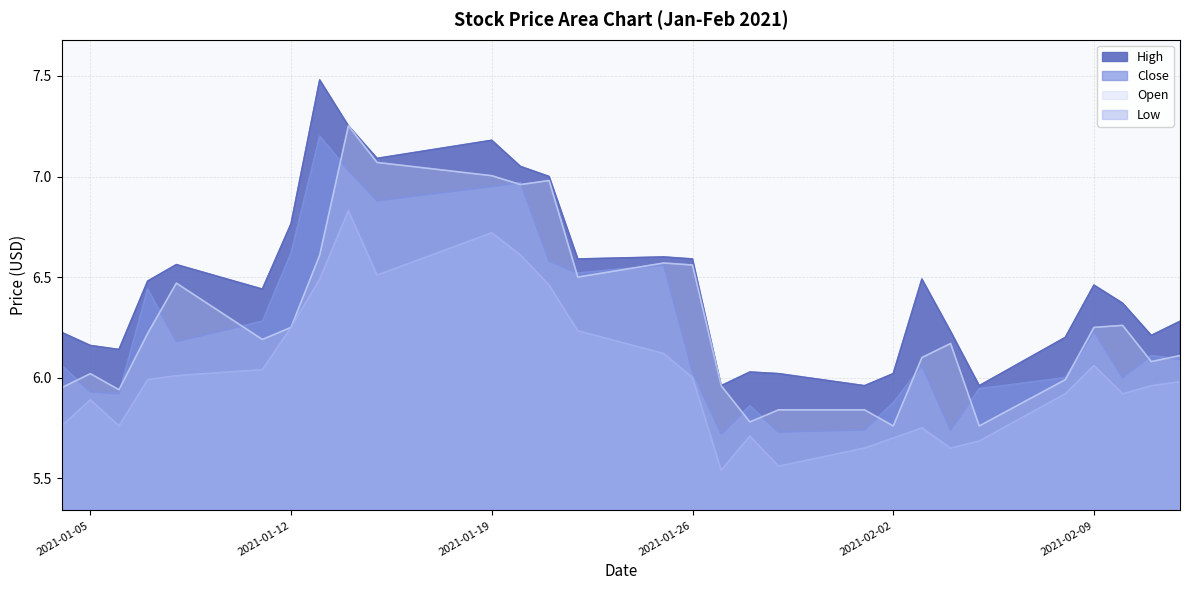

What is the maximum value for High?

7.5